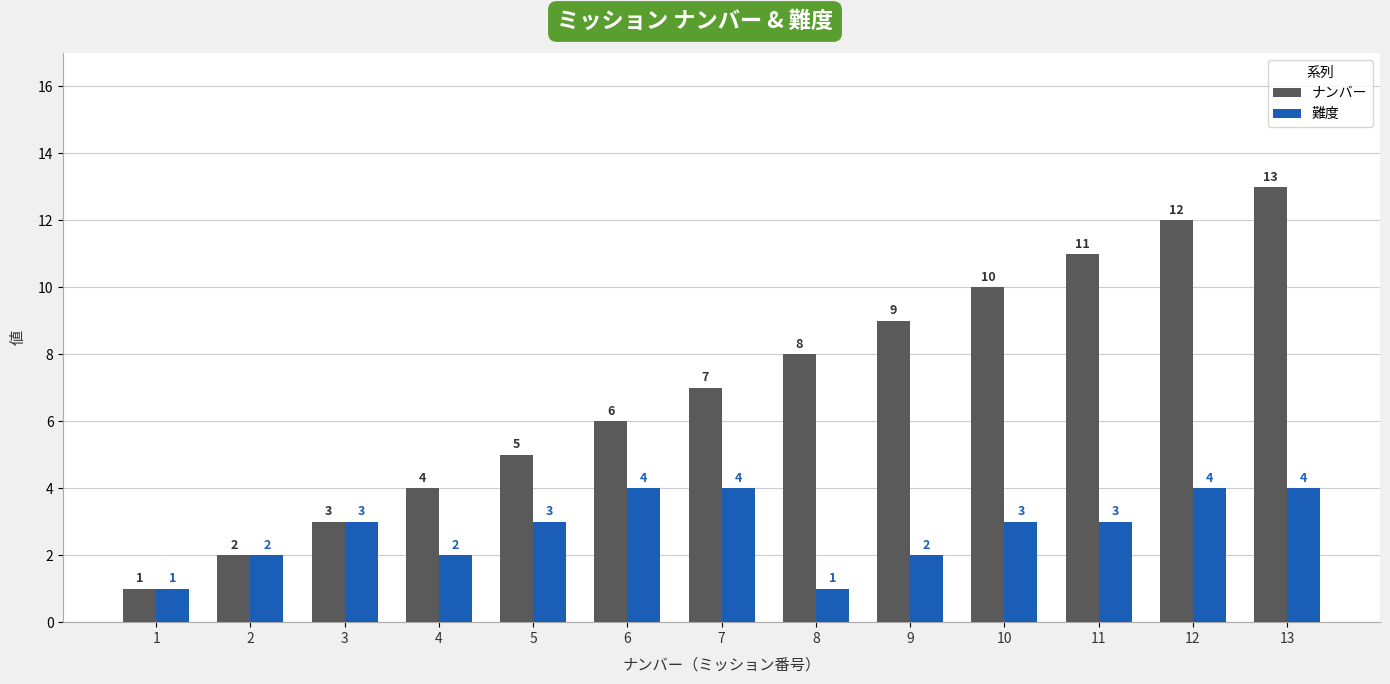

What are all the series names shown in the legend?

ナンバー, 難度